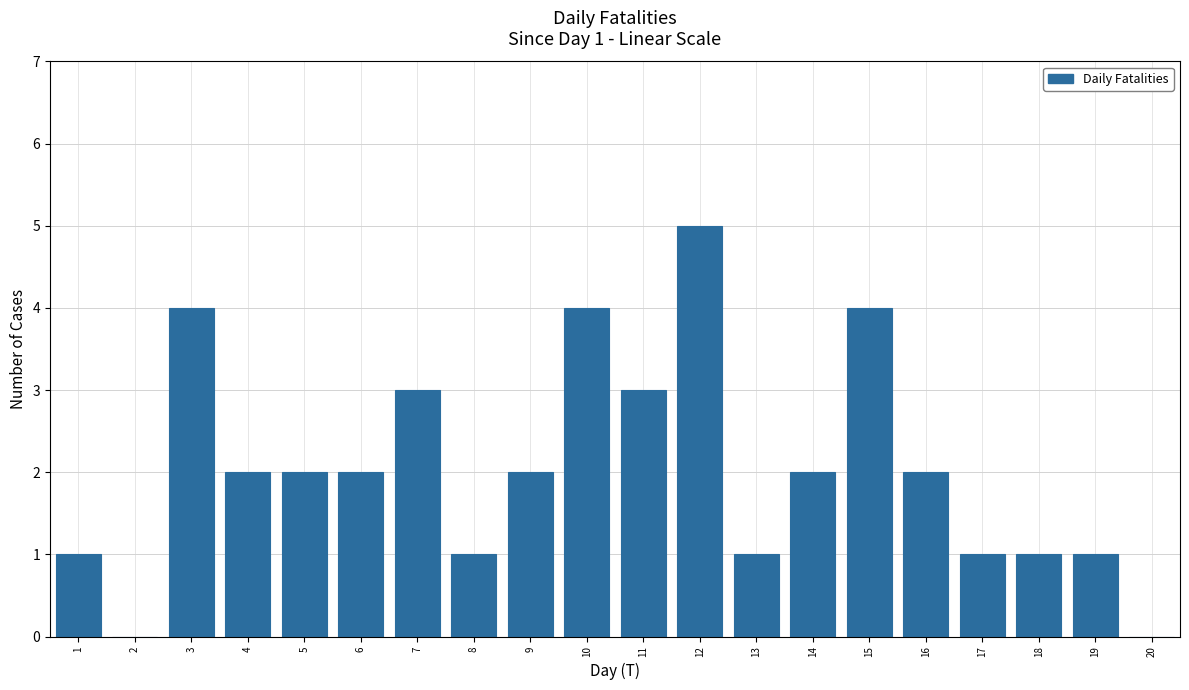

Reading left to right, transcribe all the data shown in this chart.

1=1	2=0	3=4	4=2	5=2	6=2	7=3	8=1	9=2	10=4	11=3	12=5	13=1	14=2	15=4	16=2	17=1	18=1	19=1	20=0